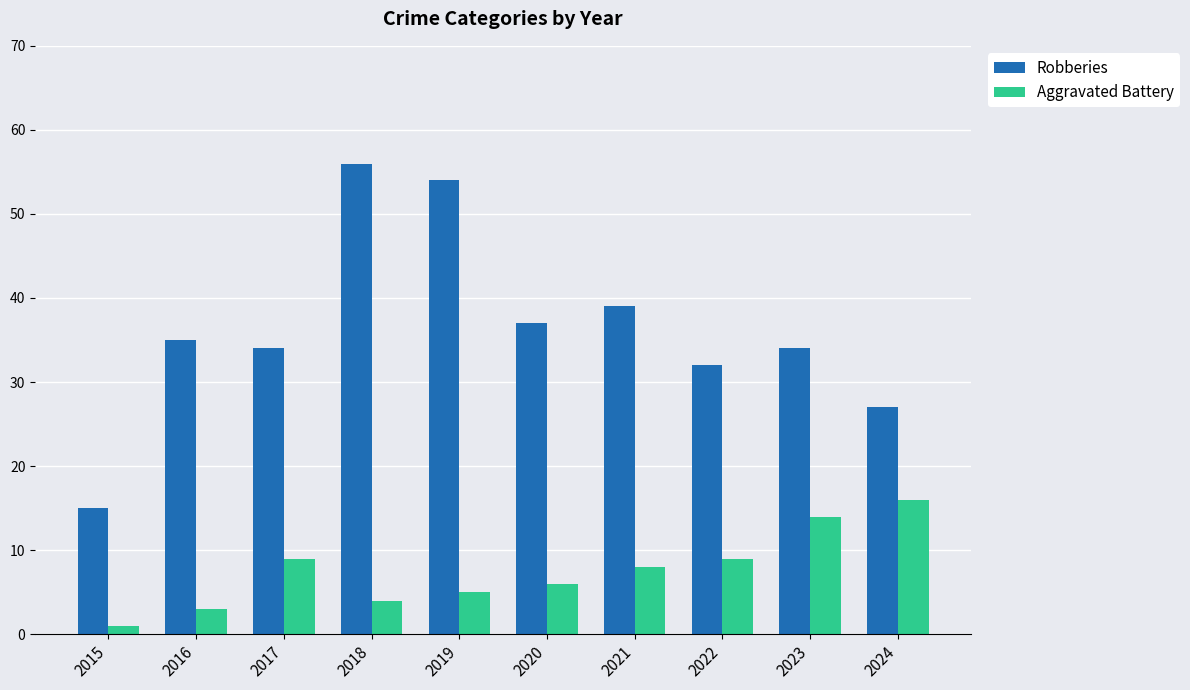

Which label corresponds to the smallest value in the chart?

2015